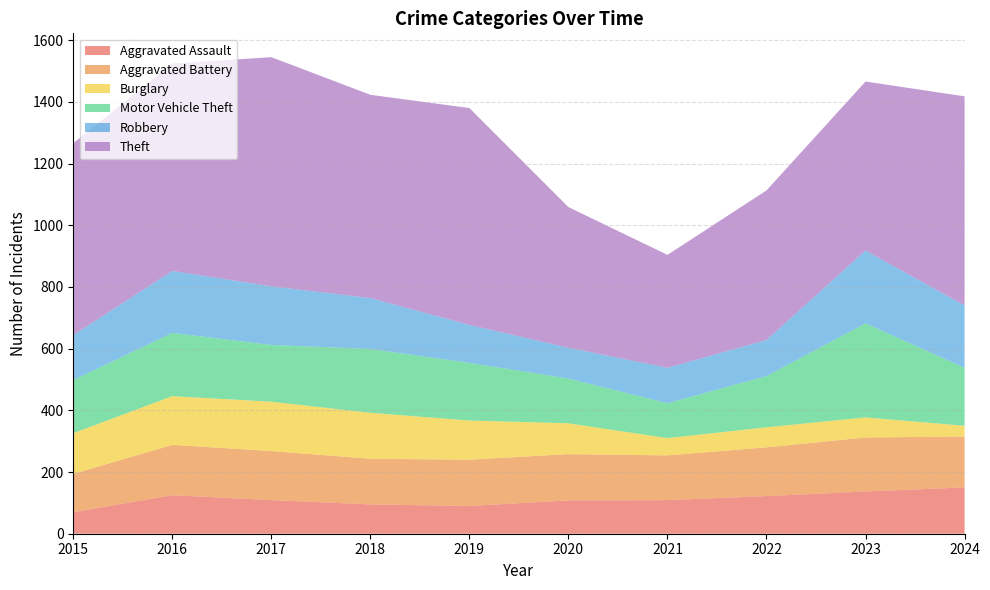

Reading right to left, transcribe all the data shown in this chart.

Aggravated Assault: 2024=150	2023=137	2022=122	2021=109	2020=108	2019=90	2018=95	2017=109	2016=125	2015=70
Aggravated Battery: 2024=165	2023=175	2022=158	2021=145	2020=150	2019=150	2018=148	2017=159	2016=163	2015=124
Burglary: 2024=35	2023=65	2022=65	2021=56	2020=100	2019=127	2018=149	2017=160	2016=158	2015=132
Motor Vehicle Theft: 2024=188	2023=305	2022=166	2021=113	2020=145	2019=187	2018=207	2017=184	2016=205	2015=172
Robbery: 2024=202	2023=236	2022=117	2021=115	2020=100	2019=123	2018=165	2017=190	2016=201	2015=146
Theft: 2024=678	2023=548	2022=485	2021=366	2020=456	2019=703	2018=659	2017=743	2016=672	2015=622